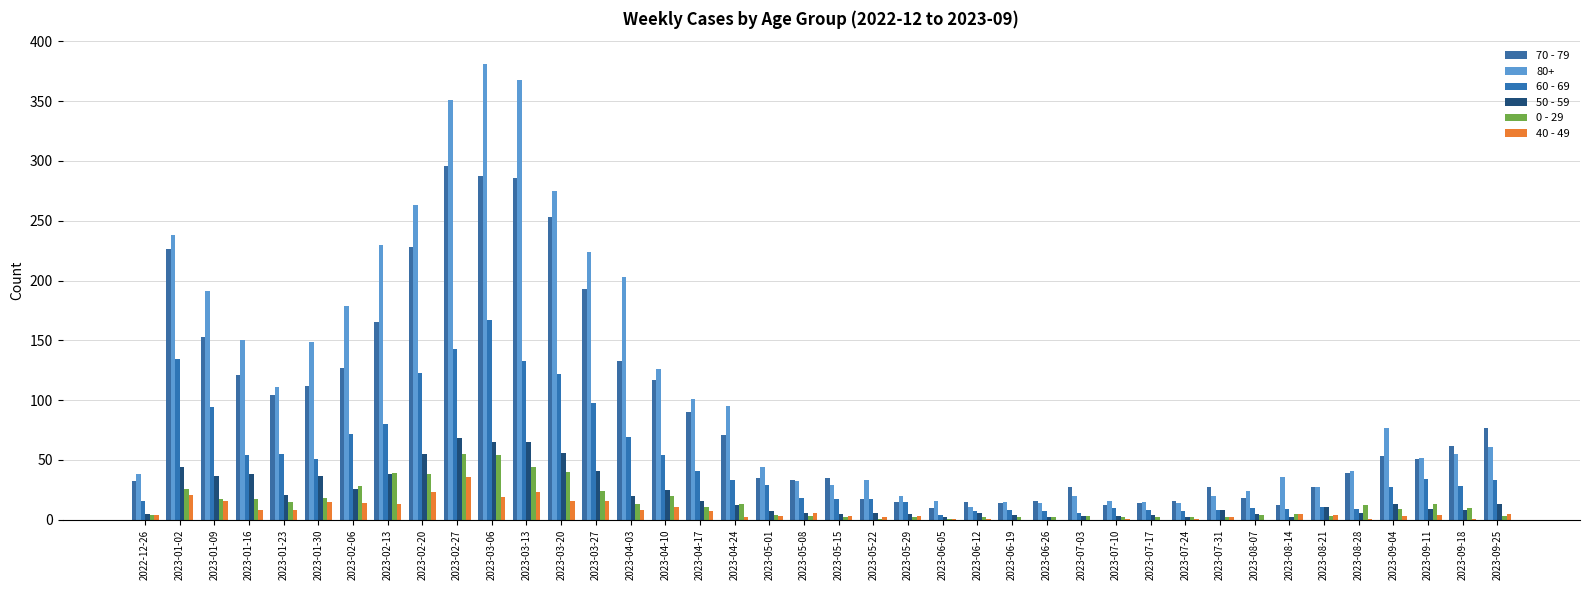

At which label does 50 - 59 reach its peak?

2023-02-27